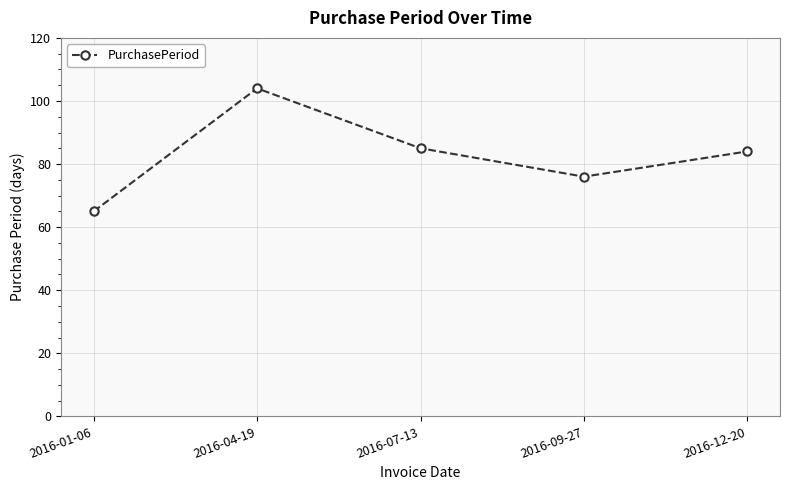

Rank the categories by value from lowest to highest.

2016-01-06, 2016-09-27, 2016-12-20, 2016-07-13, 2016-04-19